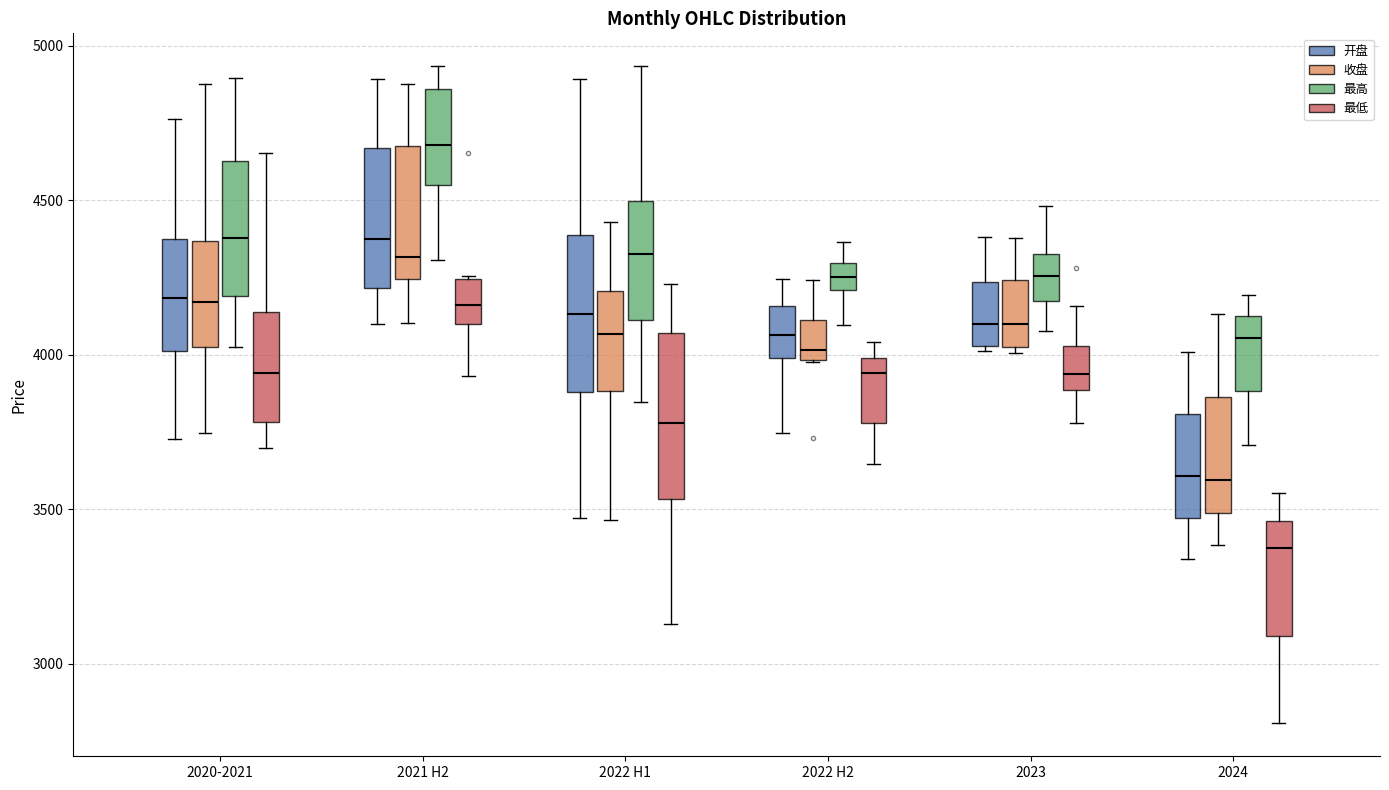

Where does the median line of the box for 2024 (开盘) sit on the y-axis? The values are not printed on the chart, so give them approximately, as read against the axis.

3600